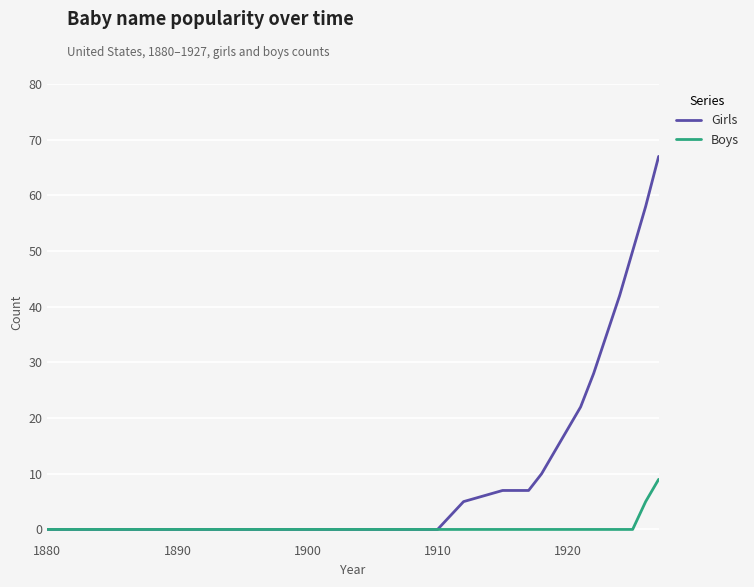

What is the sum of all Girls values?

363